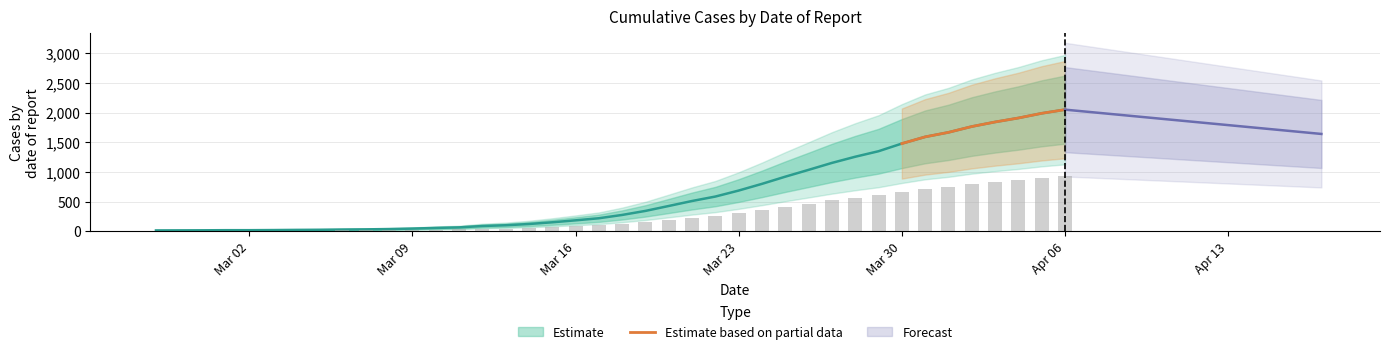

At which label does Estimate based on partial data reach its minimum?

Mar 30